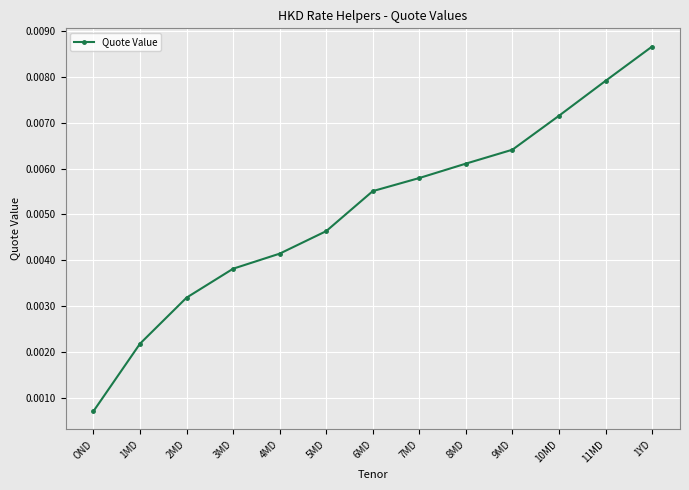

What is the label of the 2nd point from the right?

11MD